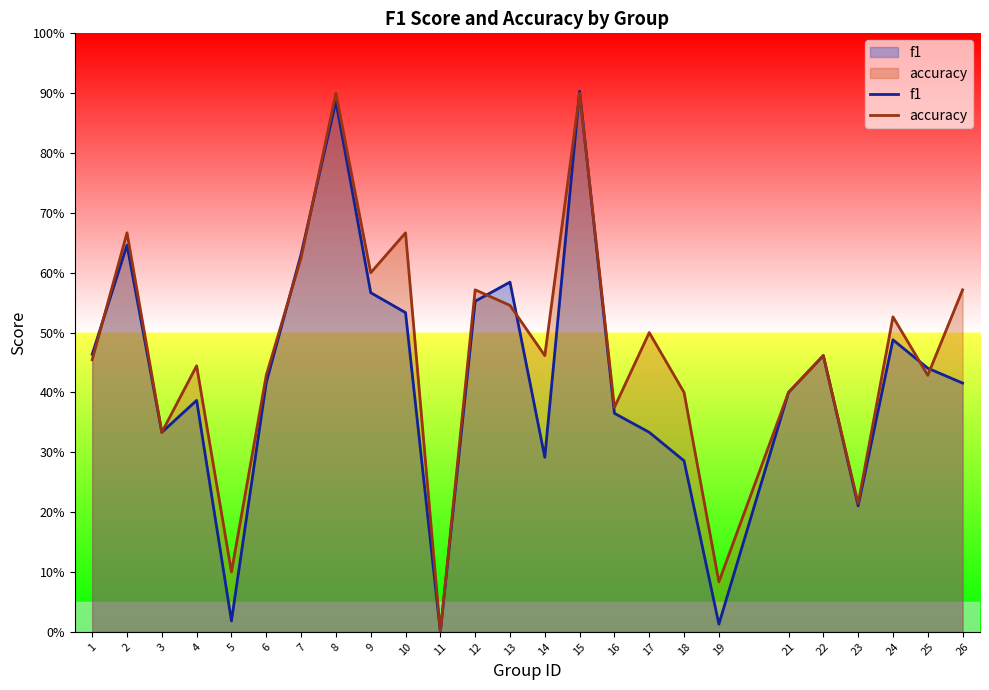

At how many categories does at least one series exceed 0?

24